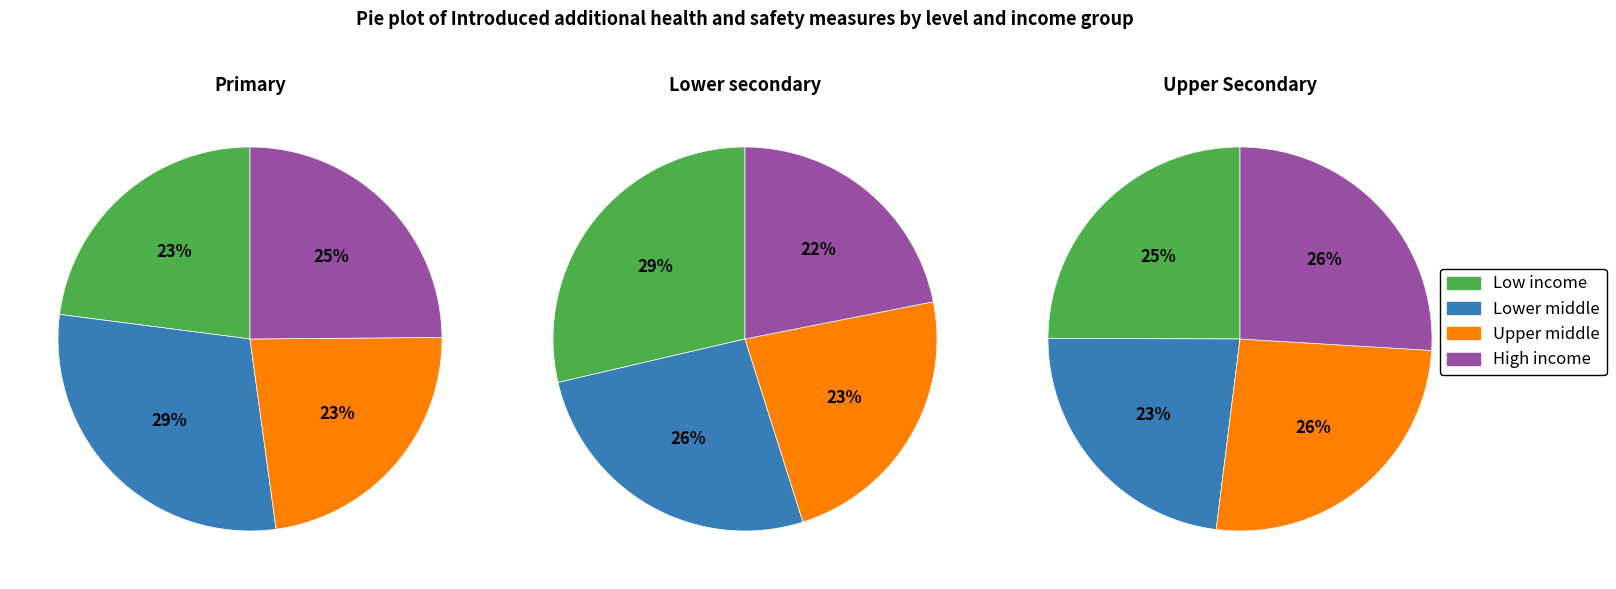

The Lower secondary slice represents 18% of the pie. True or false?

False